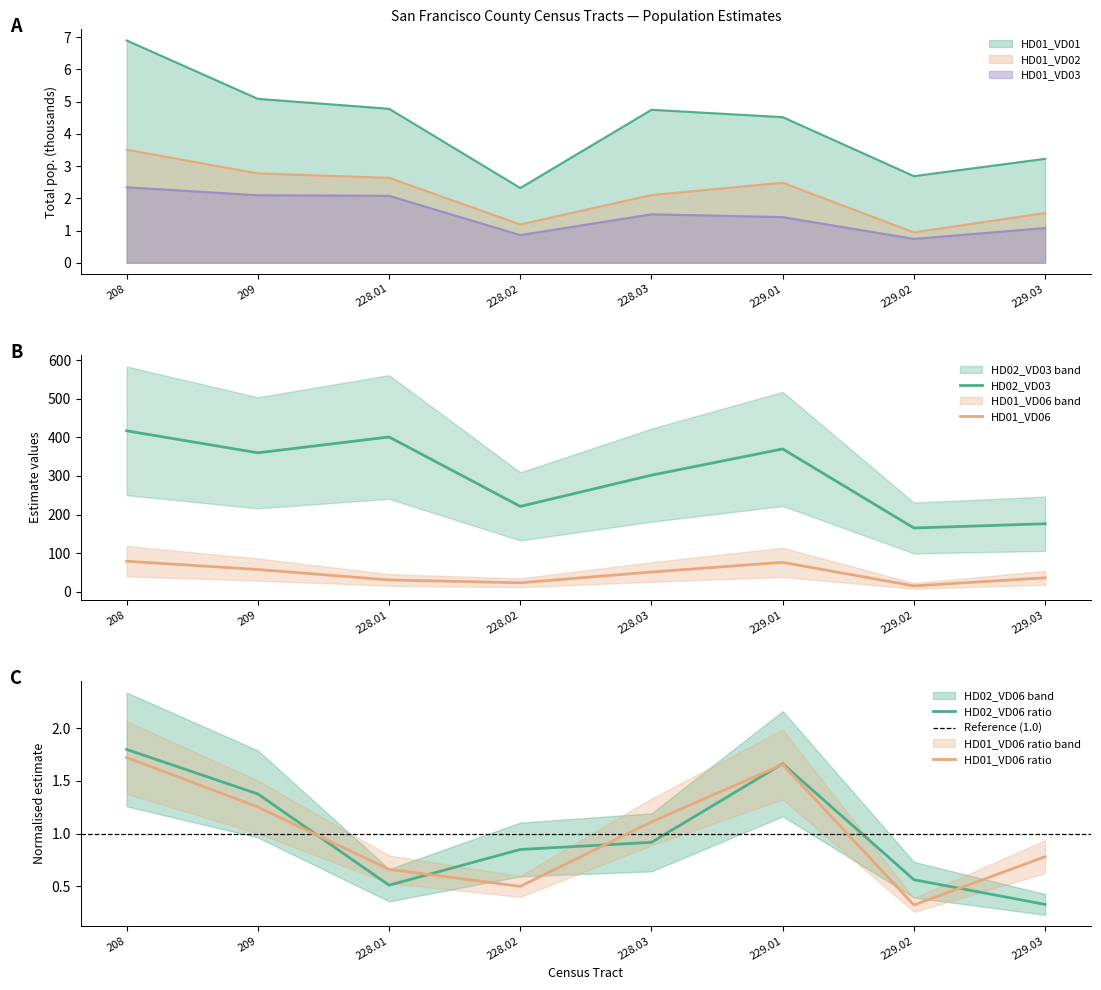

Rank the categories by HD02_VD06 value from highest to lowest.

208, 229.01, 209, 228.03, 228.02, 229.02, 228.01, 229.03